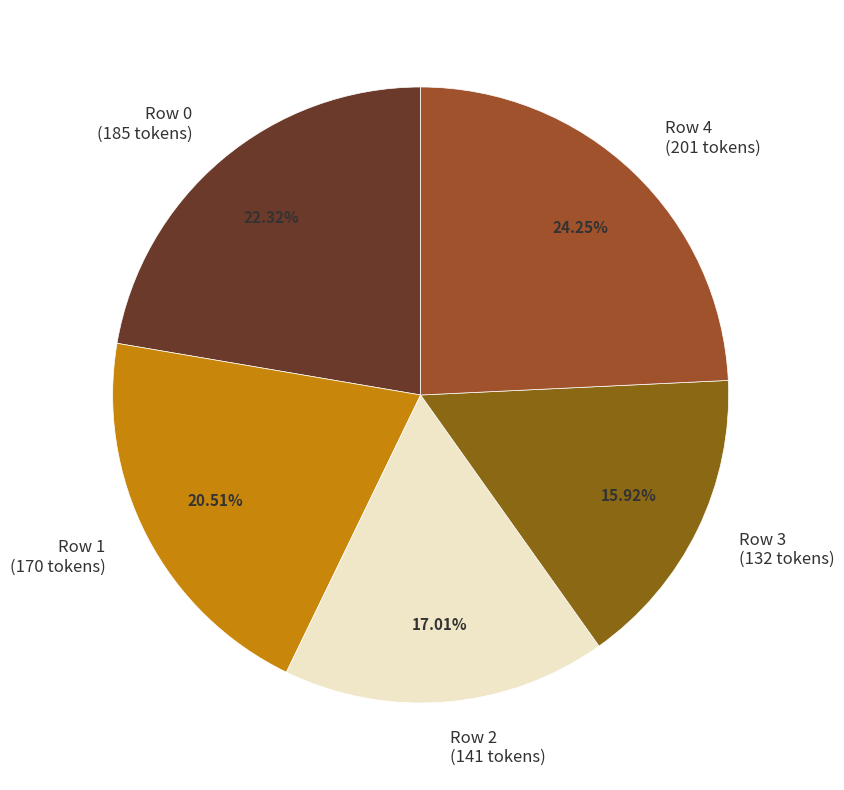

Which has a higher value, Row 1 or Row 2?

Row 1